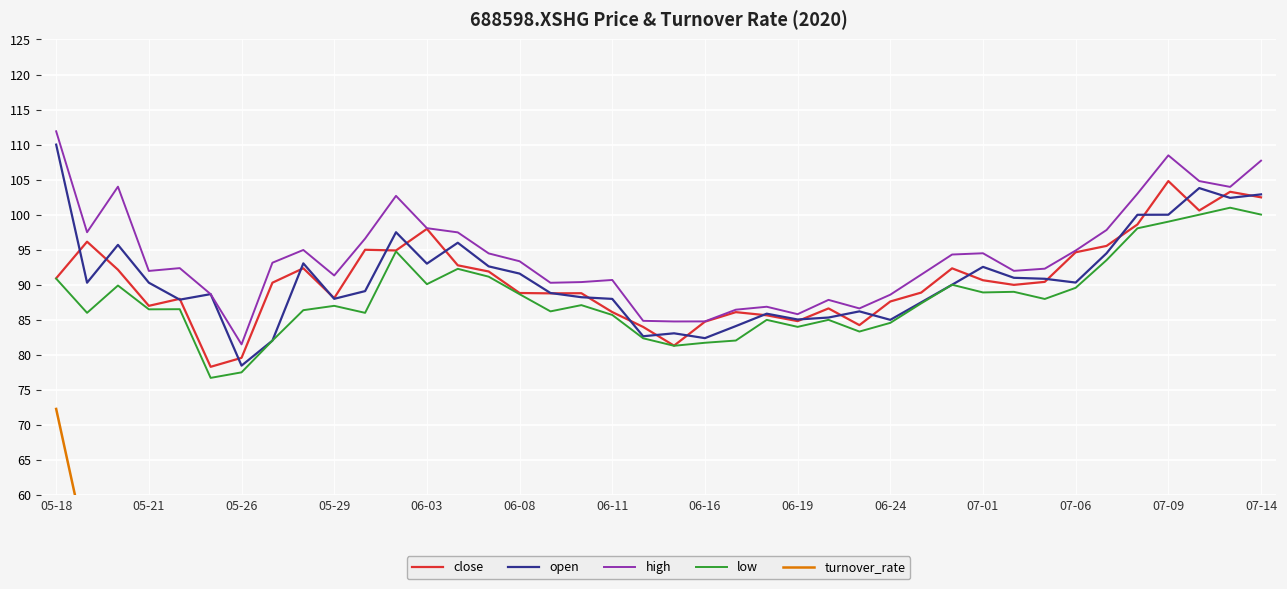

True or false: open and turnover_rate cross at least once.

False